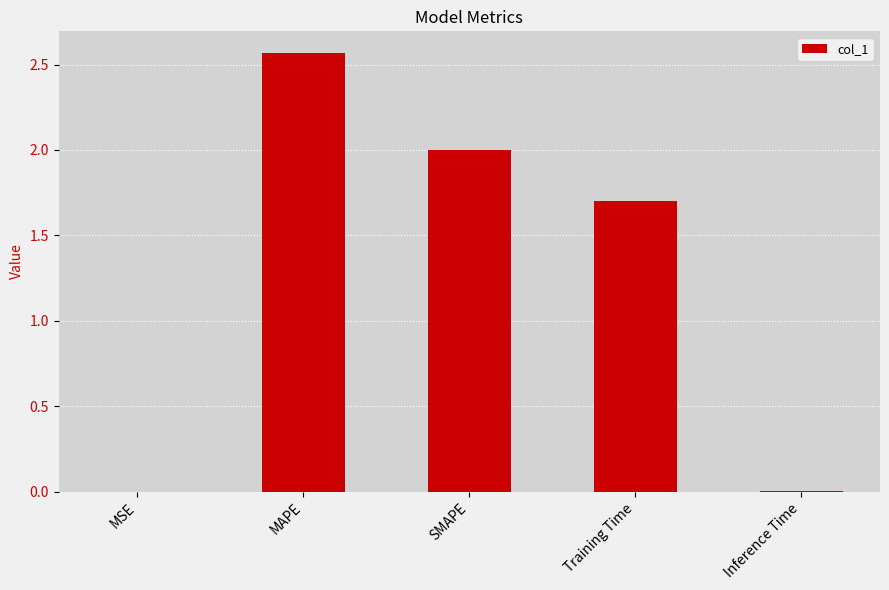

Between Training Time and MAPE, which is larger?

MAPE